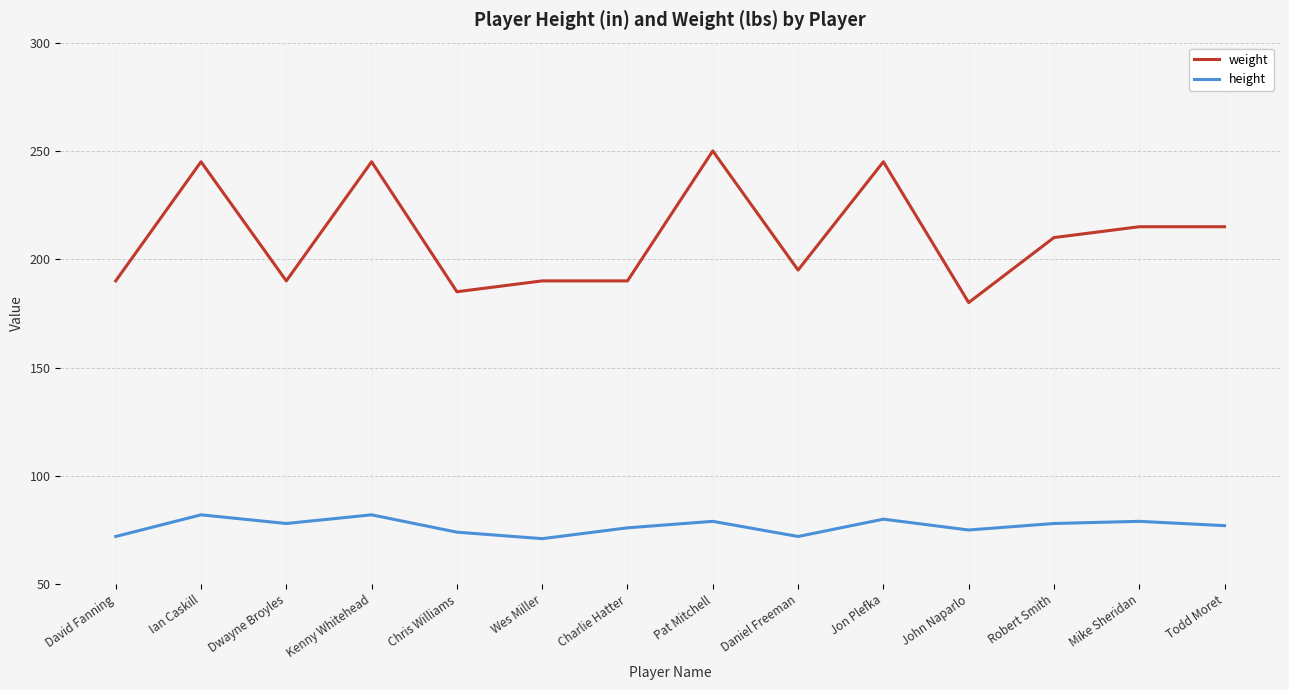

How many interior local valleys does the height series have?

4